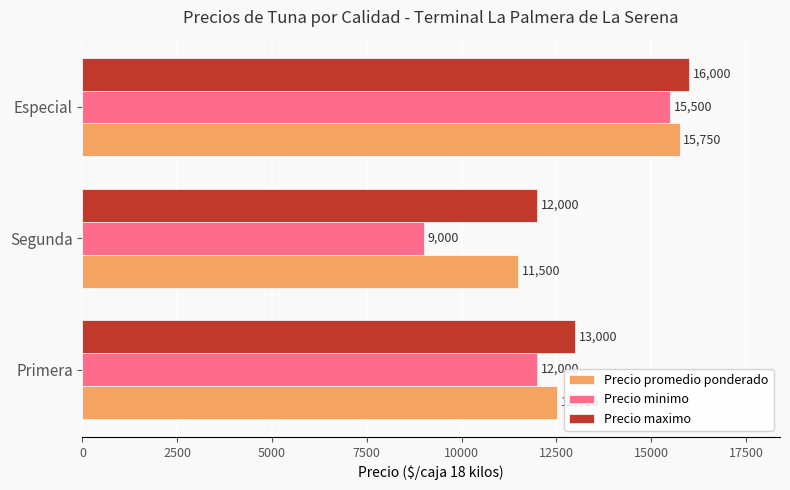

What are all the series names shown in the legend?

Precio promedio ponderado, Precio minimo, Precio maximo